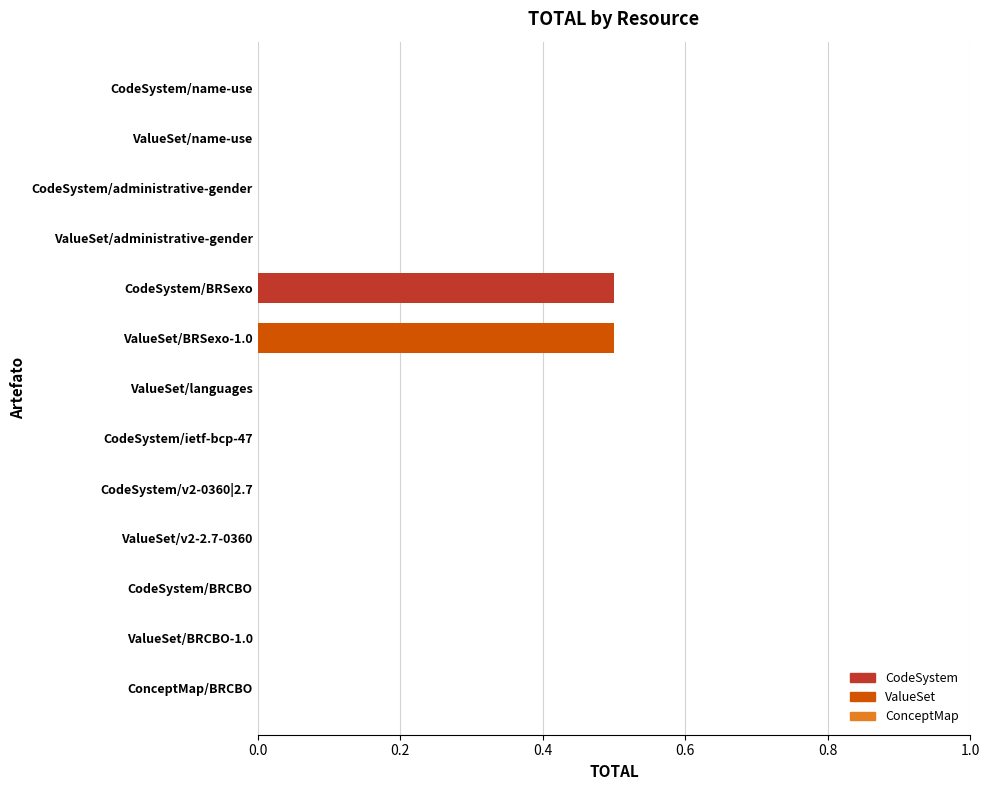

What is the maximum value shown in the chart?

0.5